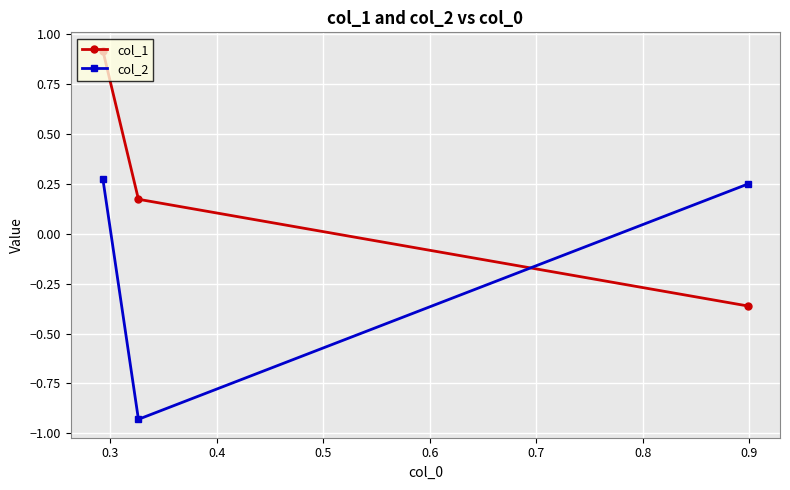

At how many categories does at least one series exceed 0?

3